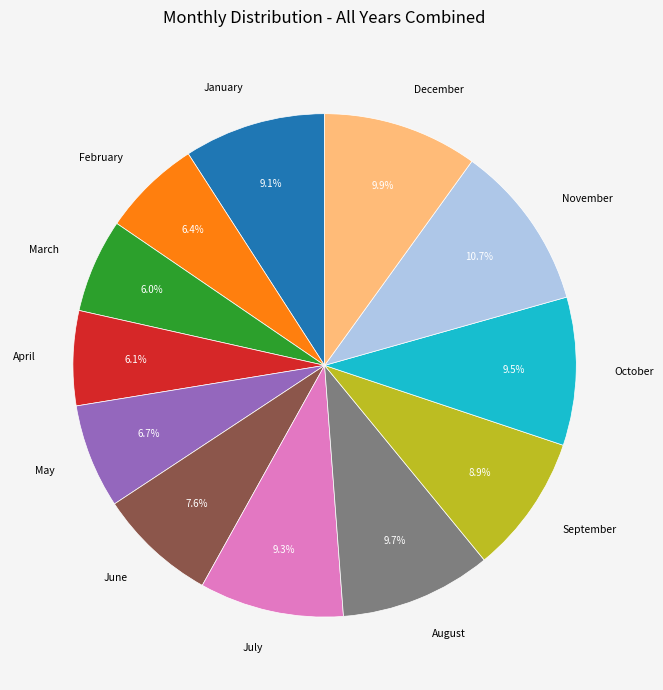

Is there any slice that represents more than half of the pie?

No